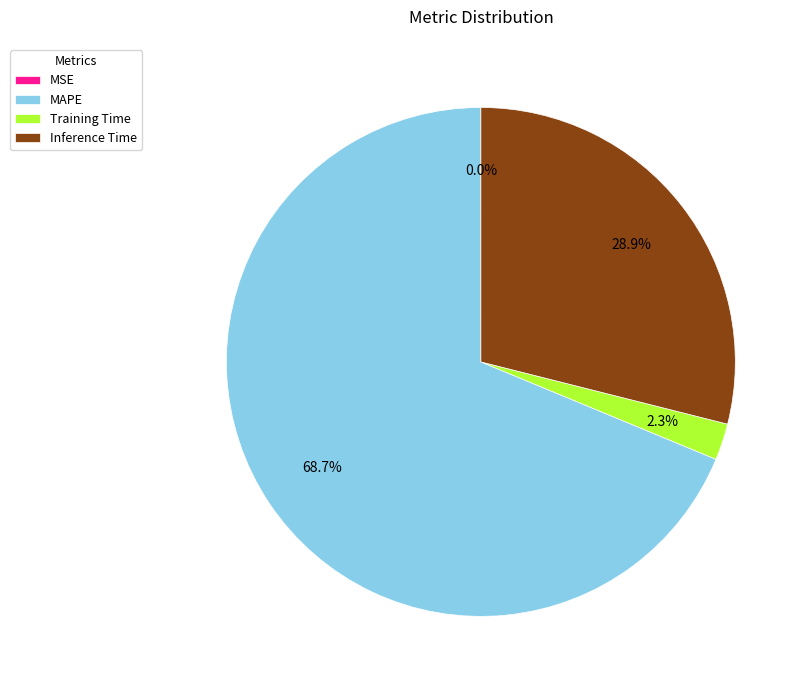

To the nearest percent, what percentage of the pie is MAPE?

69%